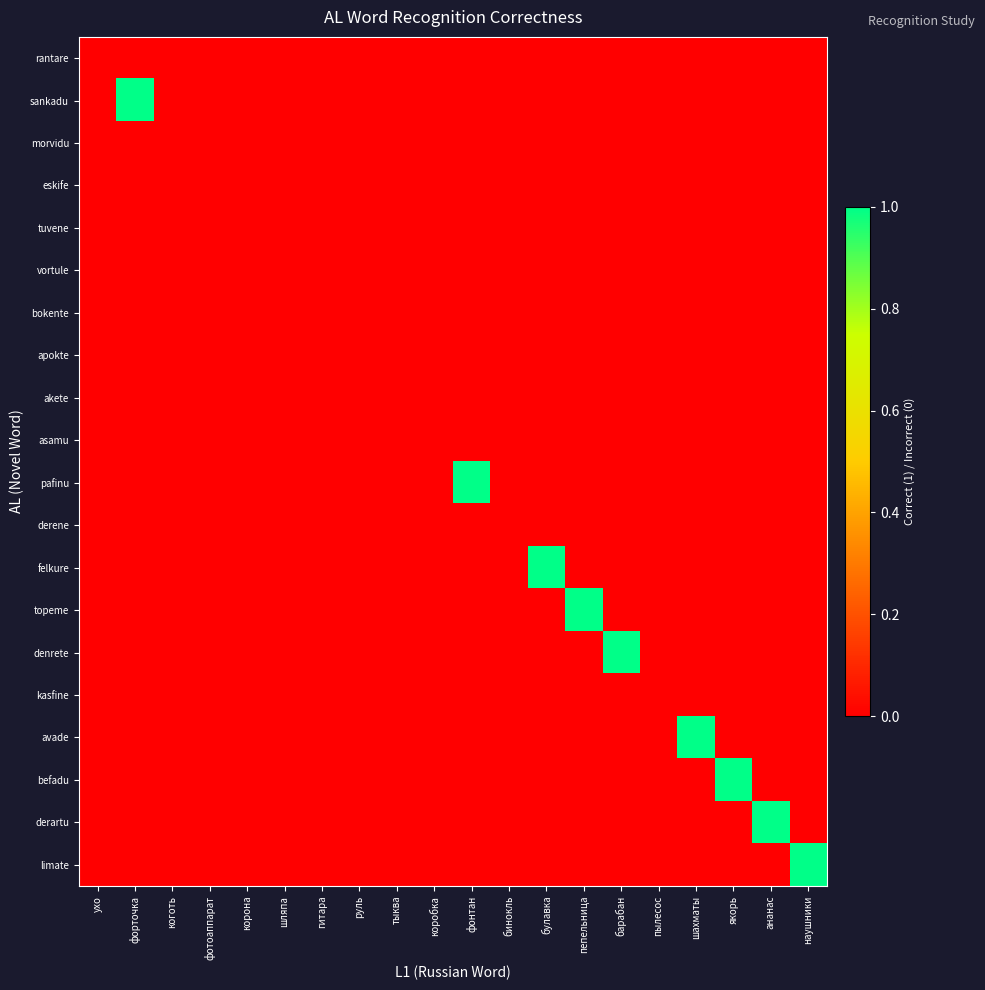

At which category is the sum across all series the highest?

форточка